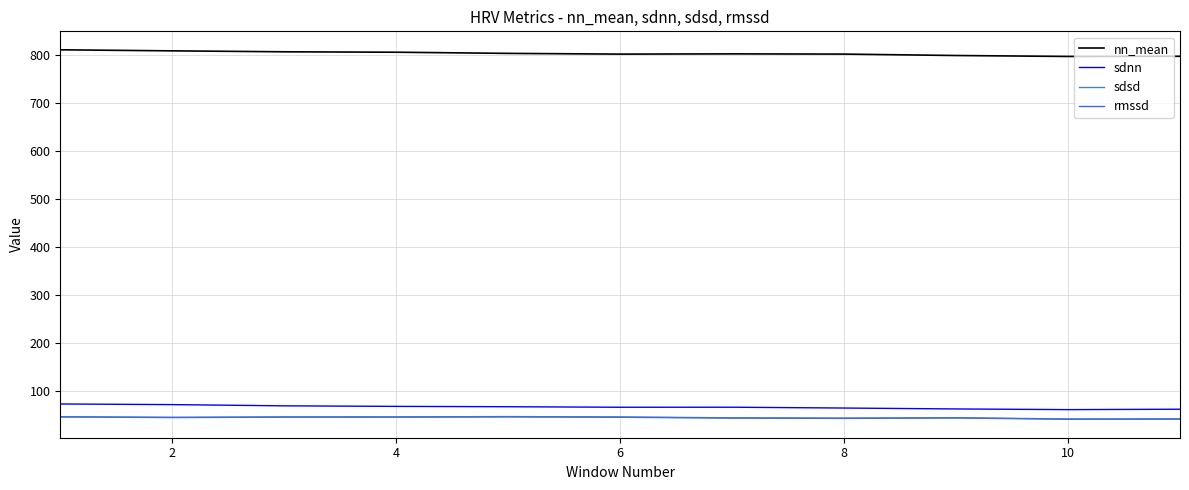

What is the lowest value of the rmssd series?

40.2